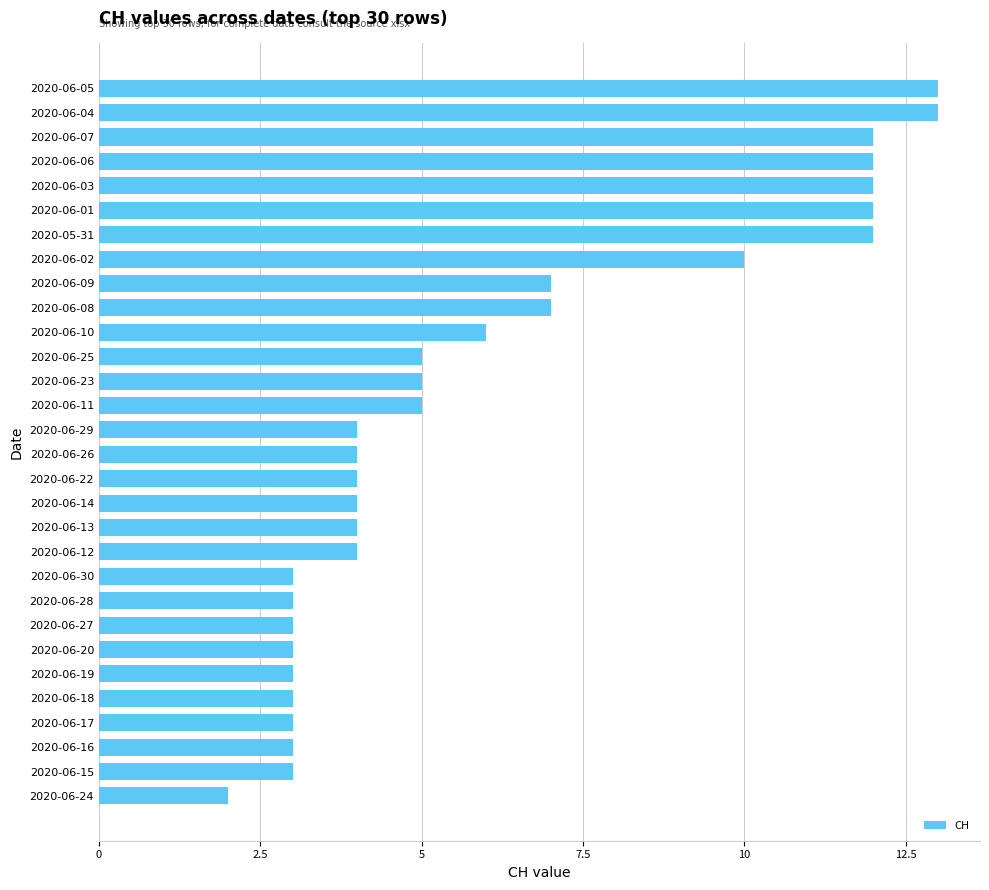

The chart shows a value of 5 at 2020-06-11. True or false?

True